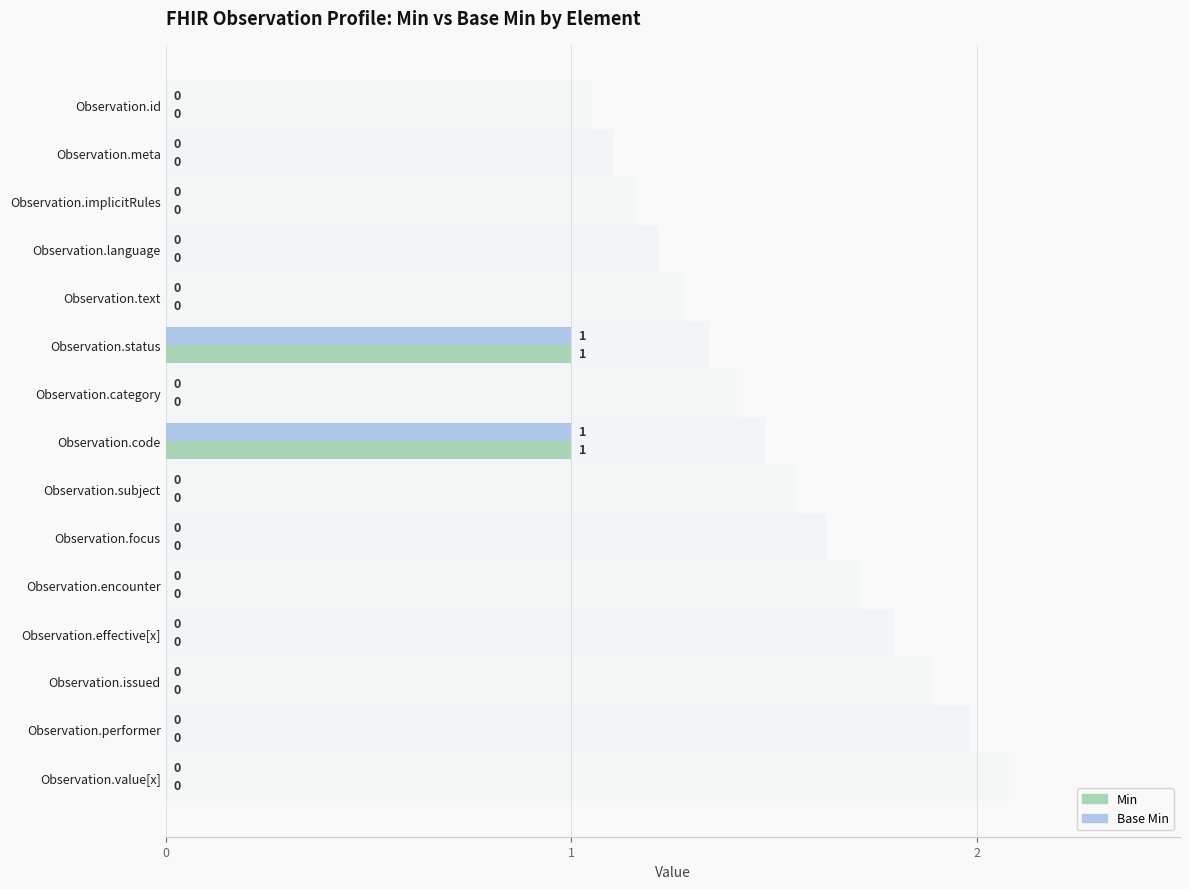

Are the bars horizontal?

Yes